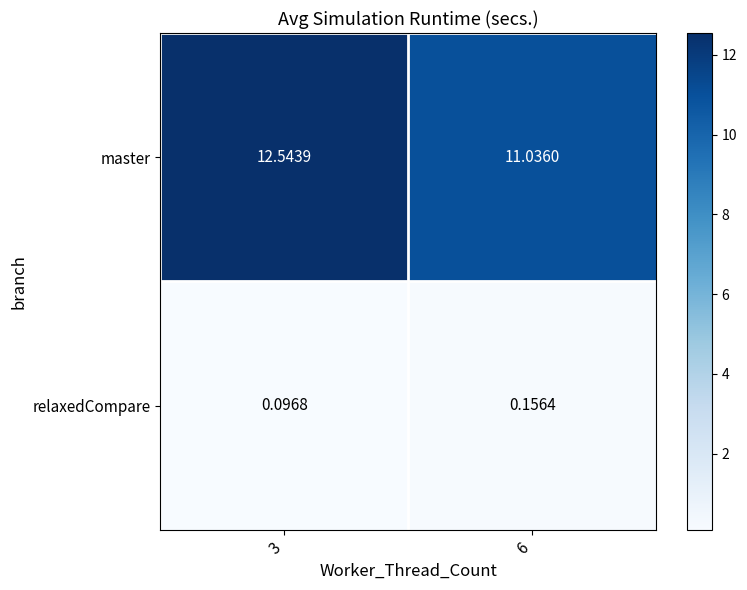

Is the value of master at 3 greater than the value of relaxedCompare at 6?

Yes